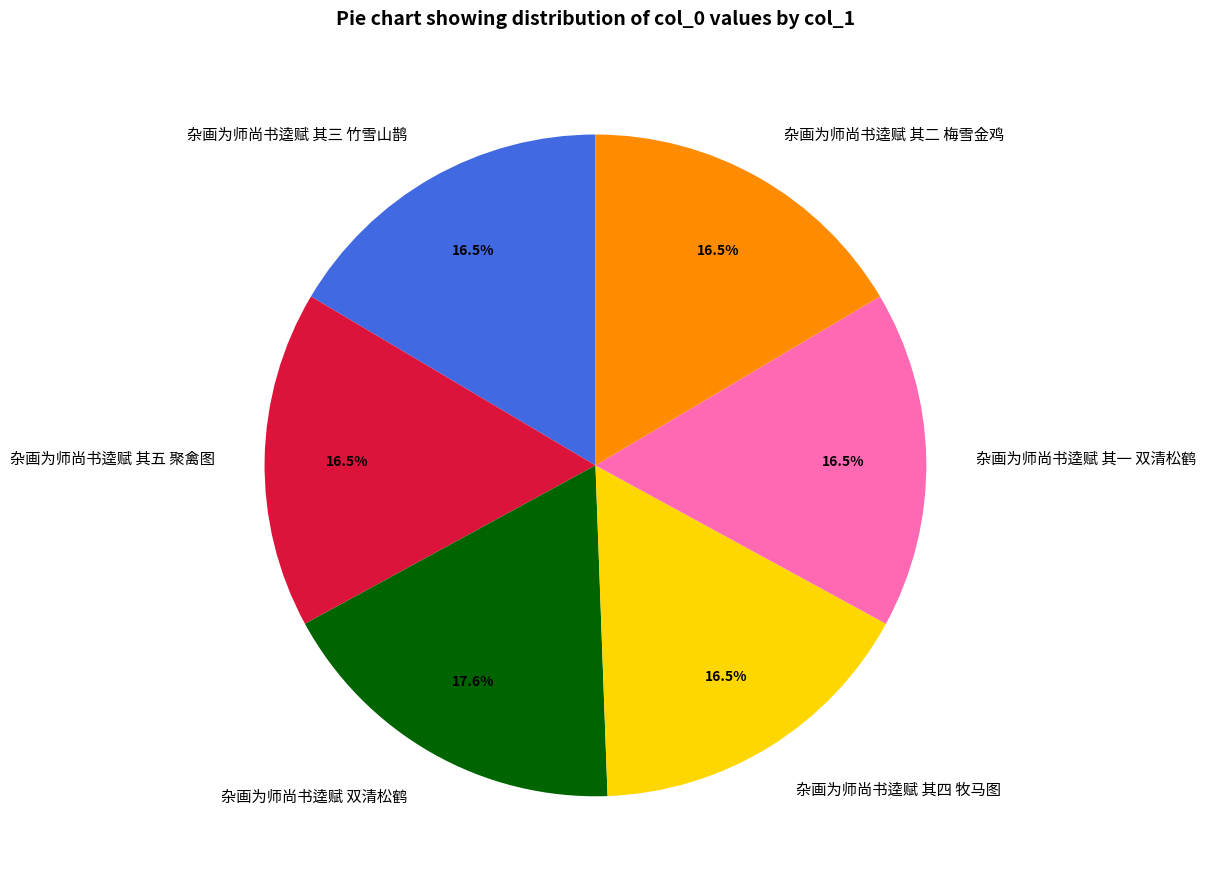

How many slices are in this pie chart?

6